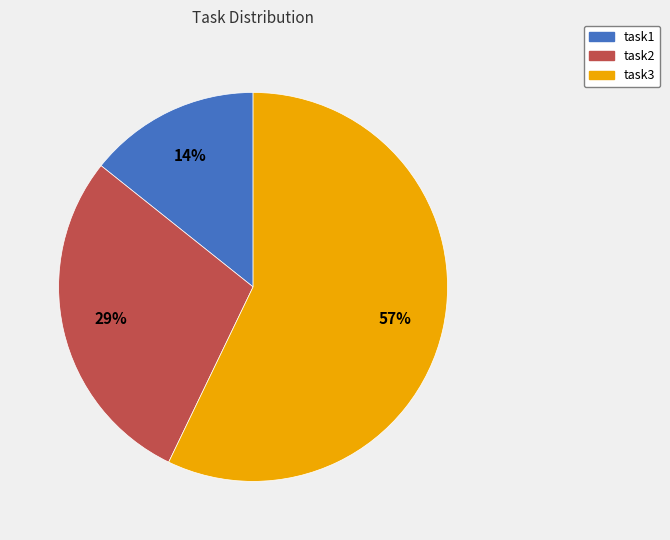

Rank the categories by value from highest to lowest.

task3, task2, task1